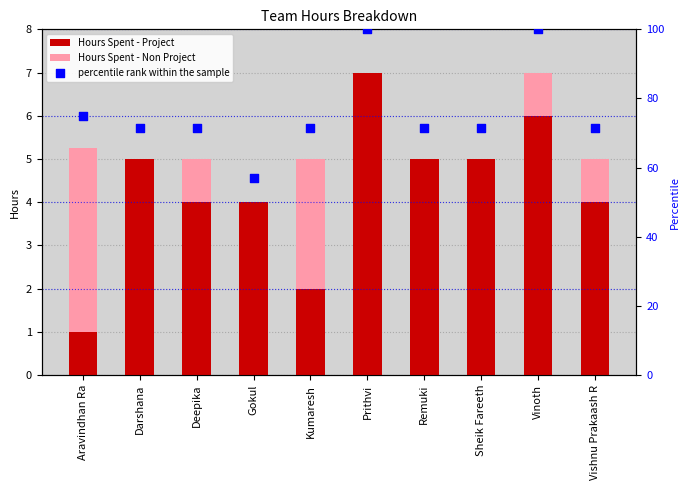

Which series contains the lowest Y value?

Hours Spent - Non Project